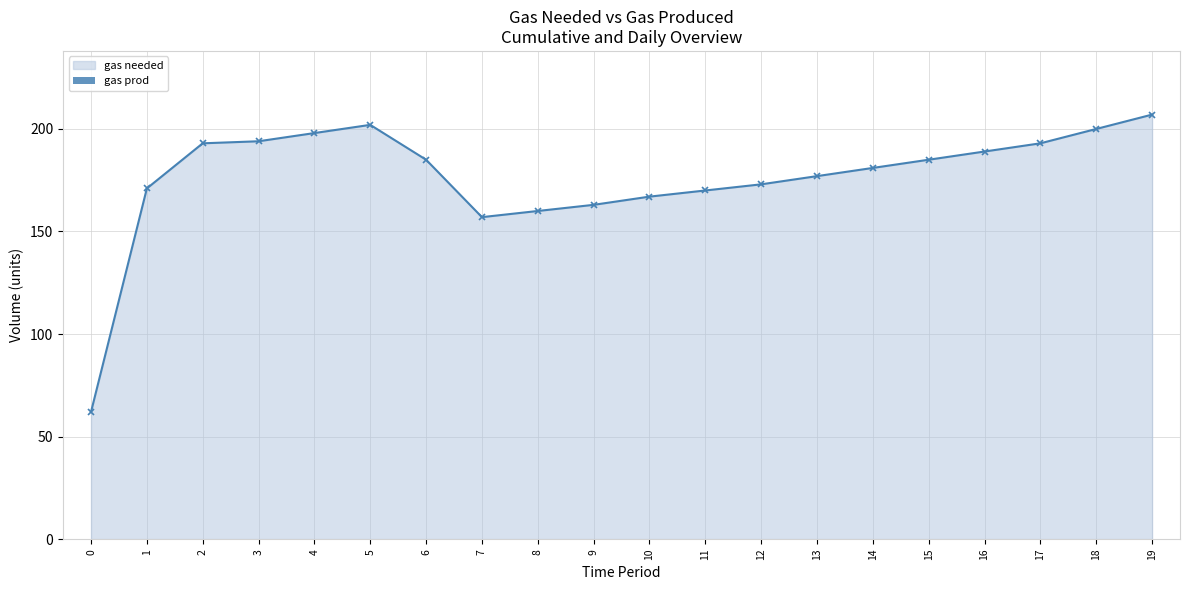

What is the difference between the maximum and minimum values?

145